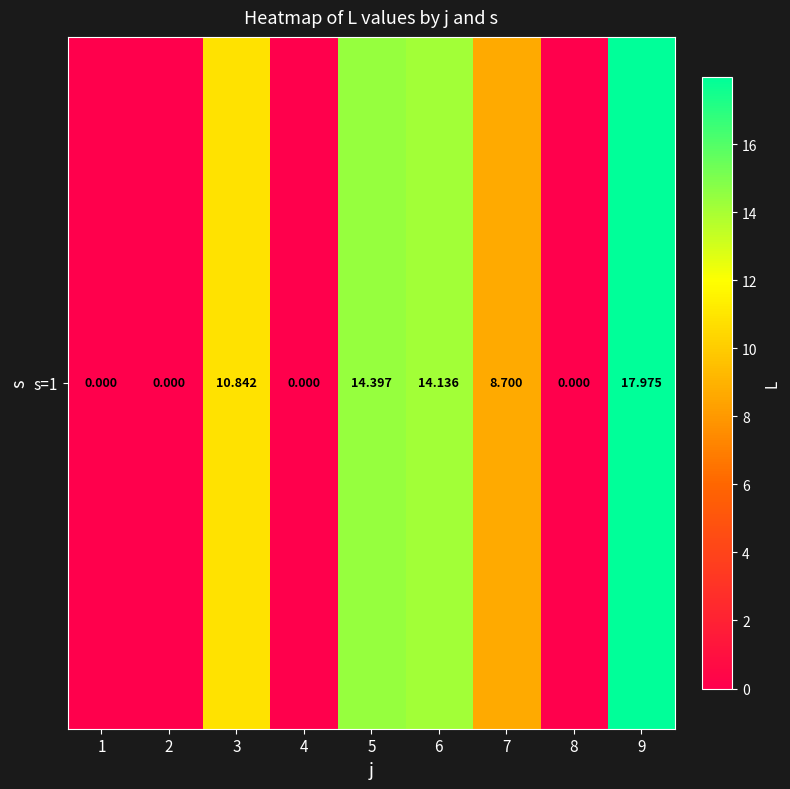

How many values are above zero?

5